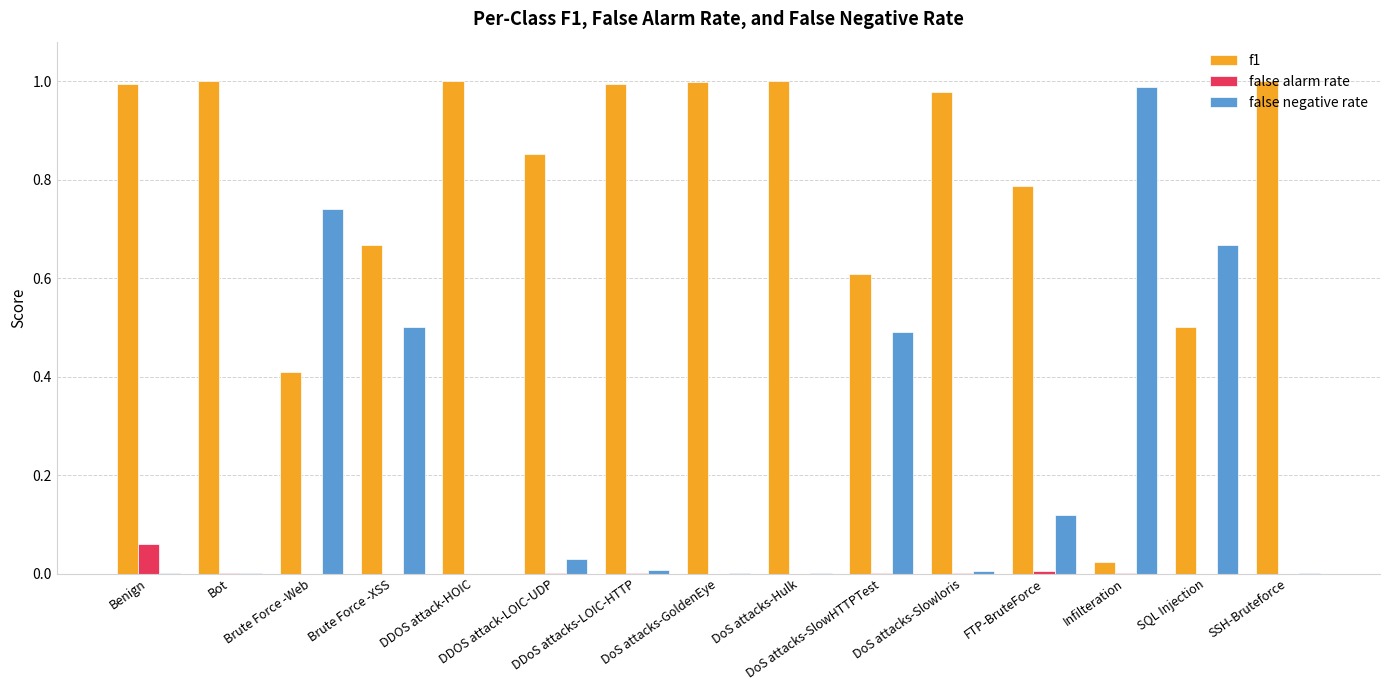

The value of f1 at DDOS attack-LOIC-UDP is 0.4. True or false?

False